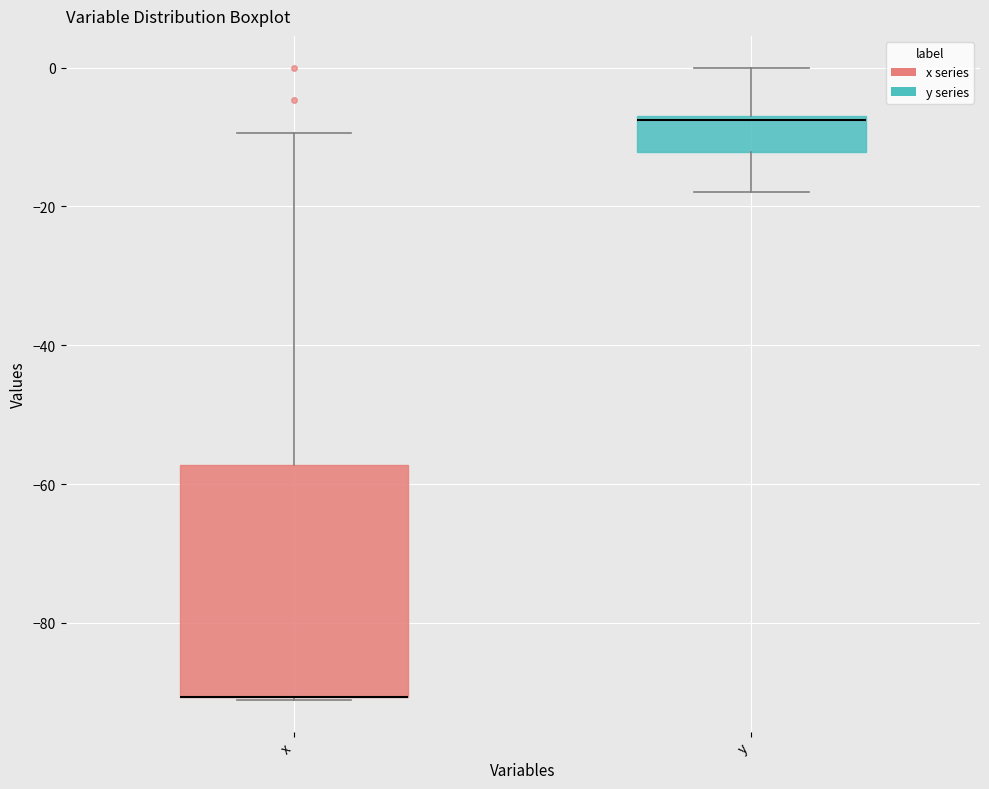

Reading left to right, transcribe this box plot: for each box, give where its median line is, the range the box spans, and where its two whiskers end, as read against the y-axis. The values are not printed on the chart, so give them approximately, as read against the axis.

x: median -90 (drawn on the box's lower edge), box -90 to -58, whiskers -92 to -10
y: median -8, box -12 to -6, whiskers -18 to 0